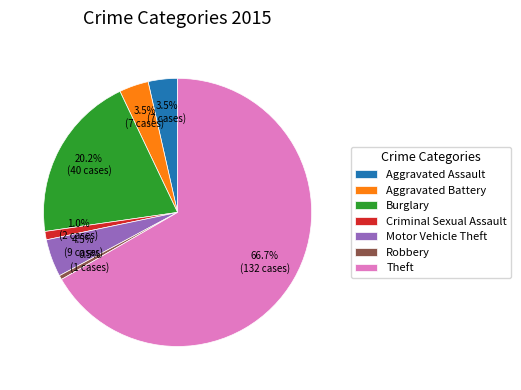

Combined, do Aggravated Assault and Aggravated Battery account for over 50%?

No